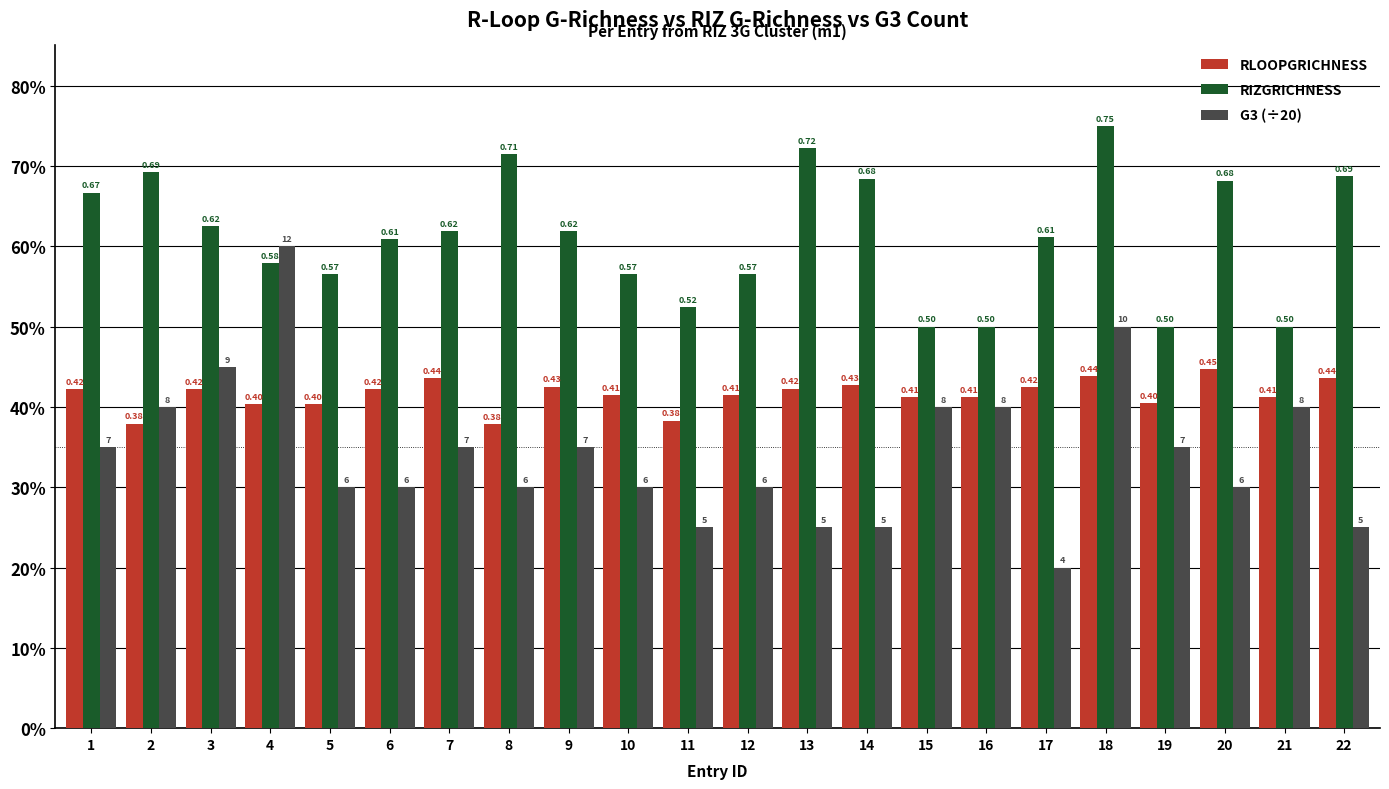

Does the chart contain stacked bars?

No